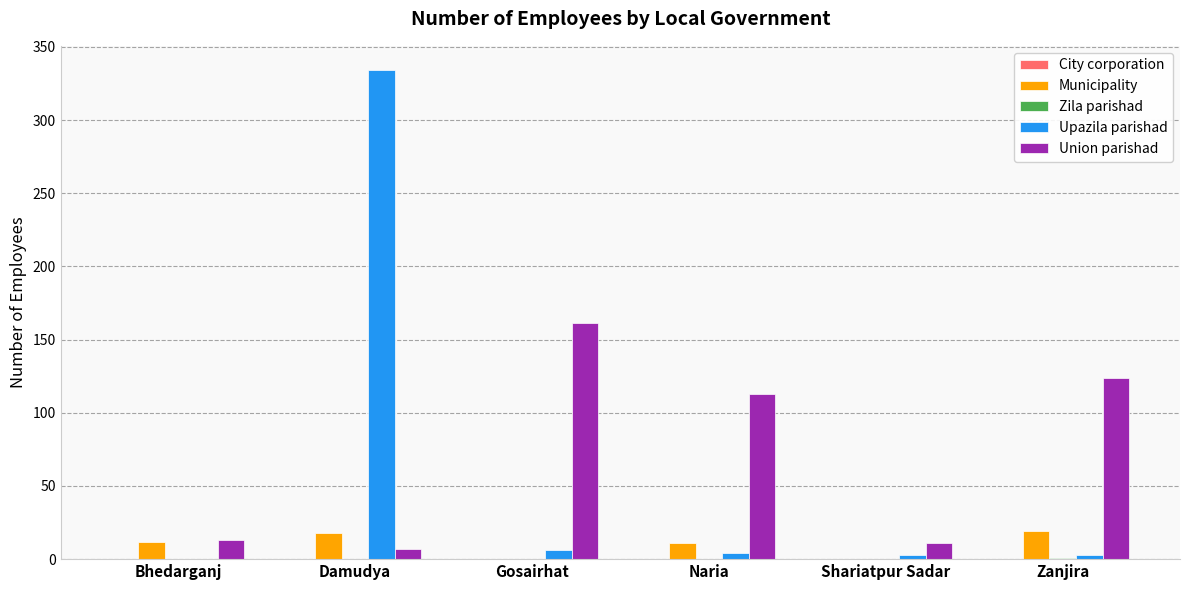

Where does the Union parishad series first go above 113?

Gosairhat